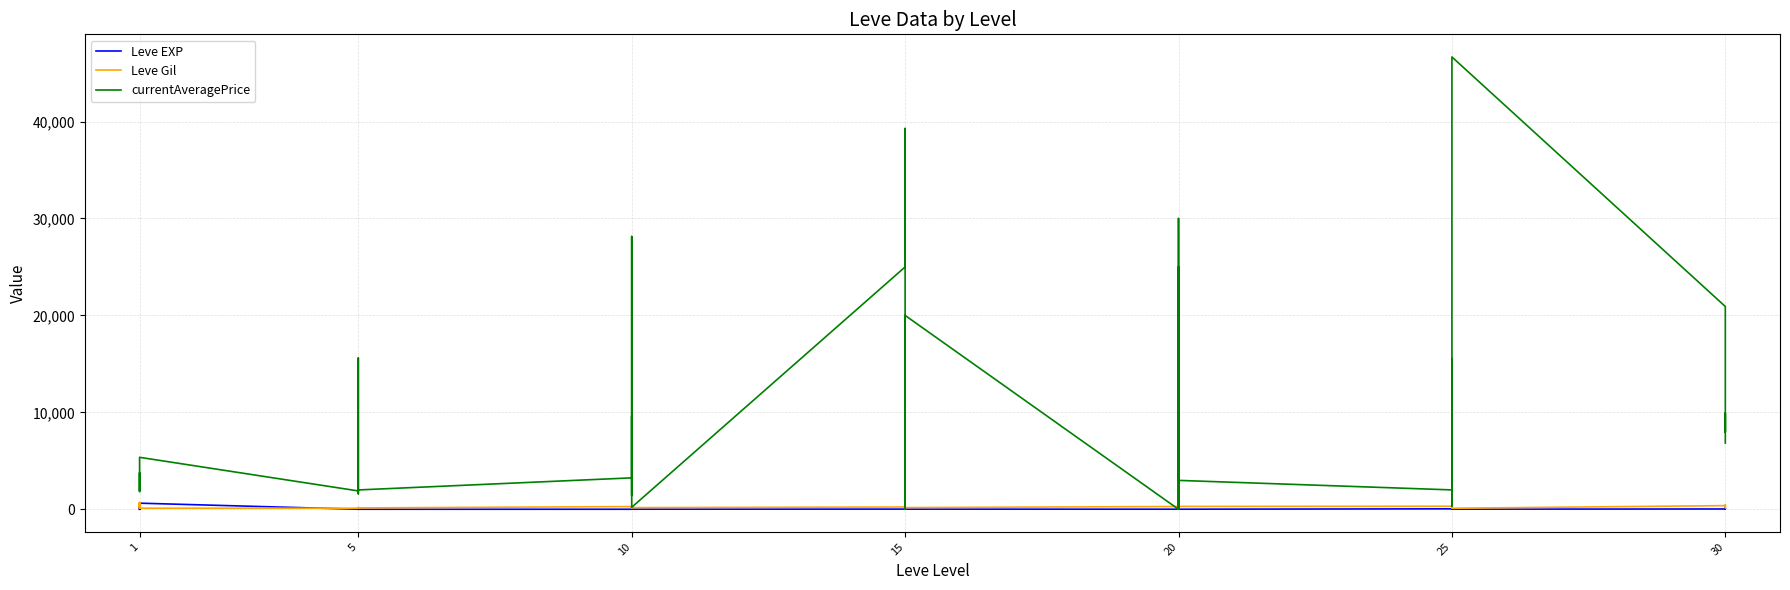

In Leve EXP, how many points are lower than both neighbors (excluding endpoints)?

11